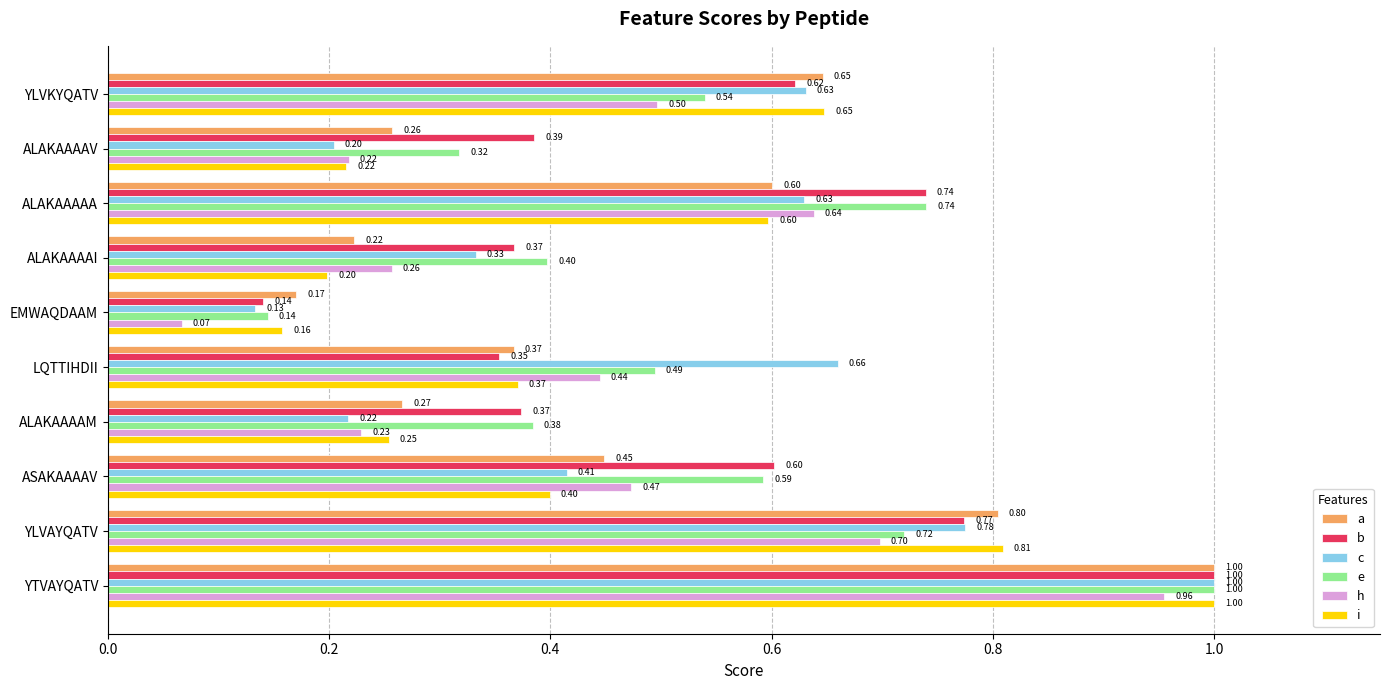

What is the total value across all series at EMWAQDAAM?

0.8